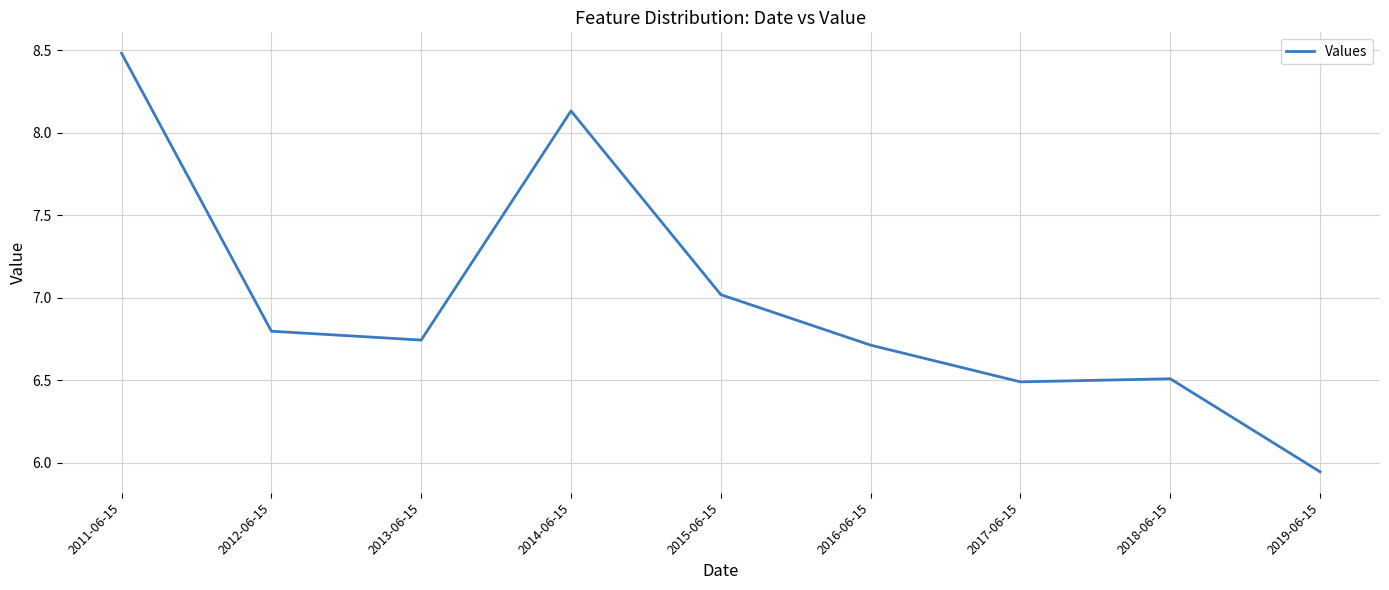

What position from the right is 2011-06-15?

9